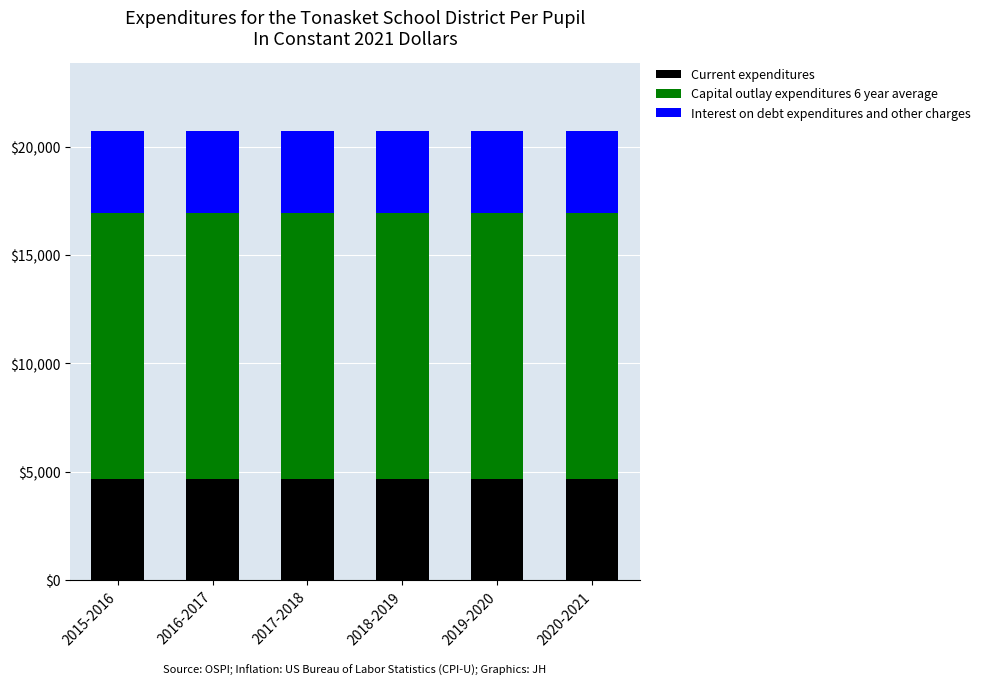

What are all the series names shown in the legend?

Current expenditures, Capital outlay expenditures 6 year average, Interest on debt expenditures and other charges